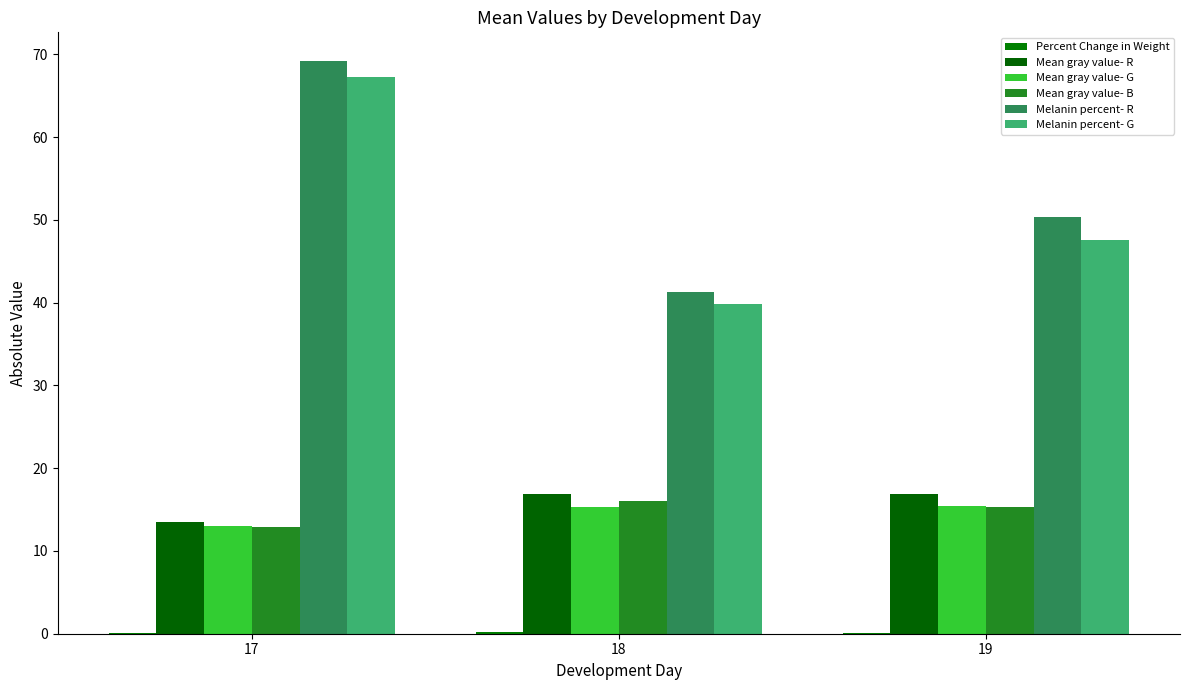

Read the Percent Change in Weight value at 18.

0.2